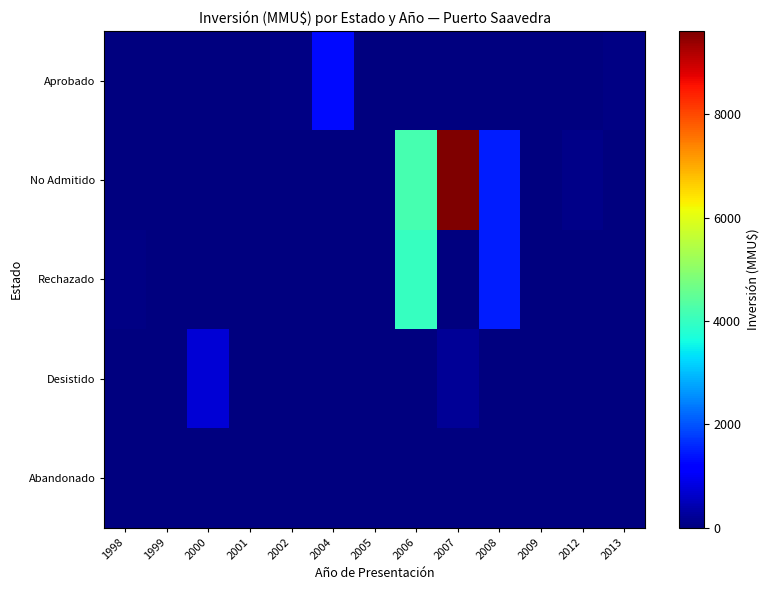

Which has a higher value, 2012 or 2004?

2004